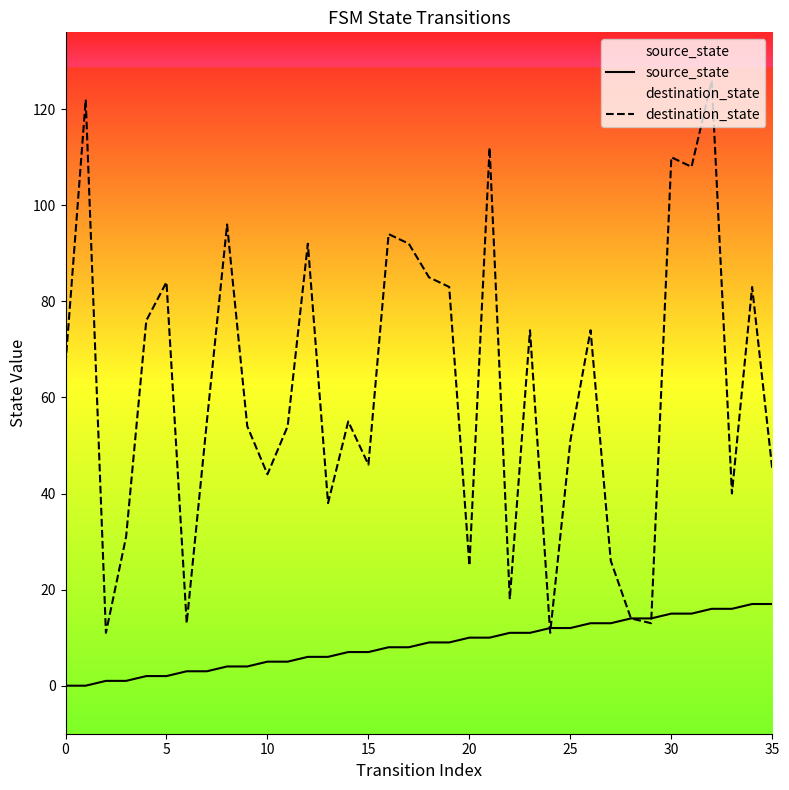

True or false: destination_state has a value of 13 at 13.

False